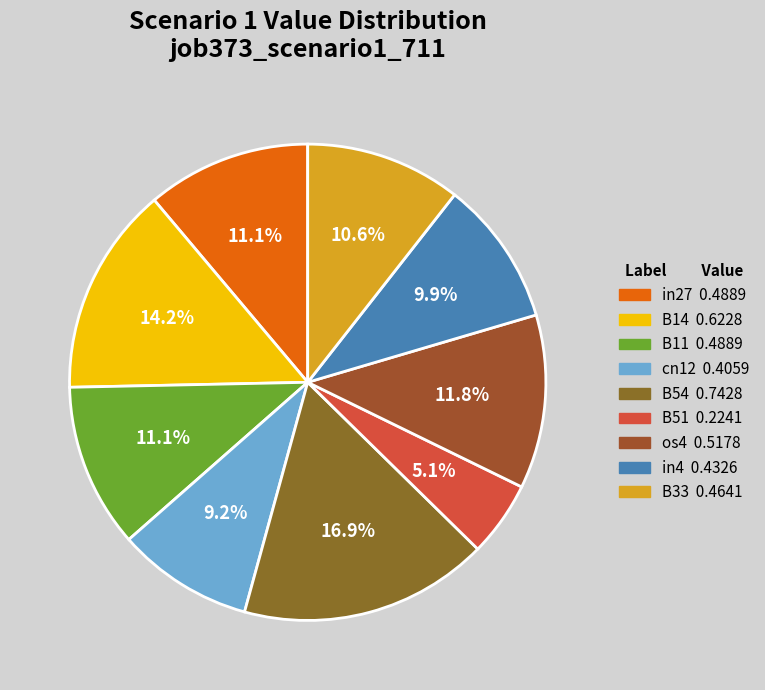

To the nearest percent, what percentage of the pie is B54?

17%